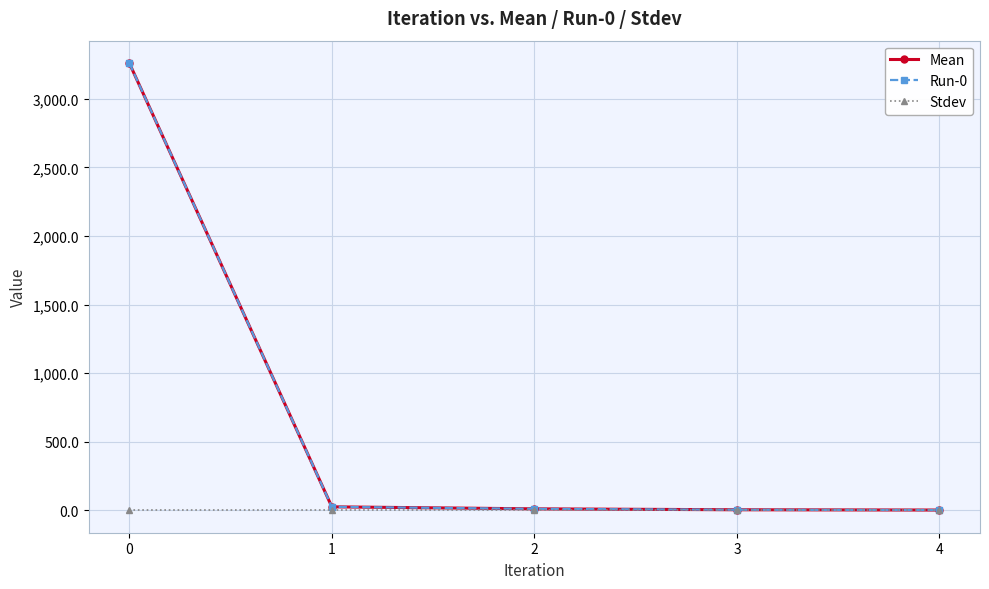

At how many categories does at least one series exceed 3130?

1